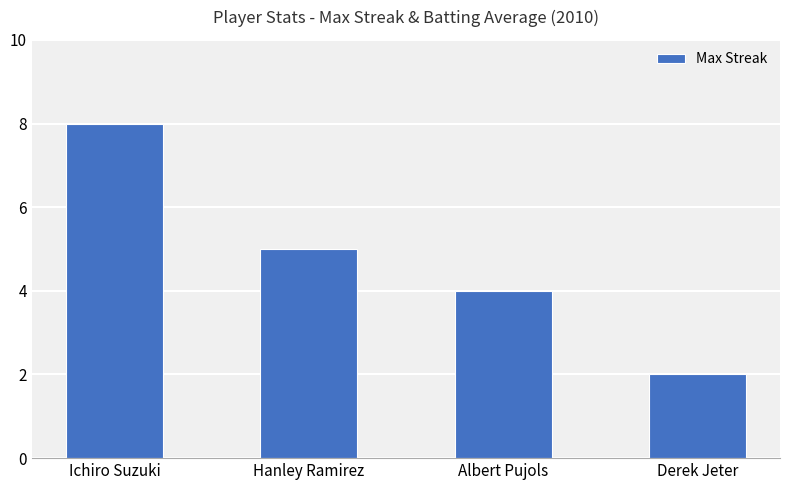

Reading right to left, extract all data points from this chart.

Derek Jeter=2	Albert Pujols=4	Hanley Ramirez=5	Ichiro Suzuki=8